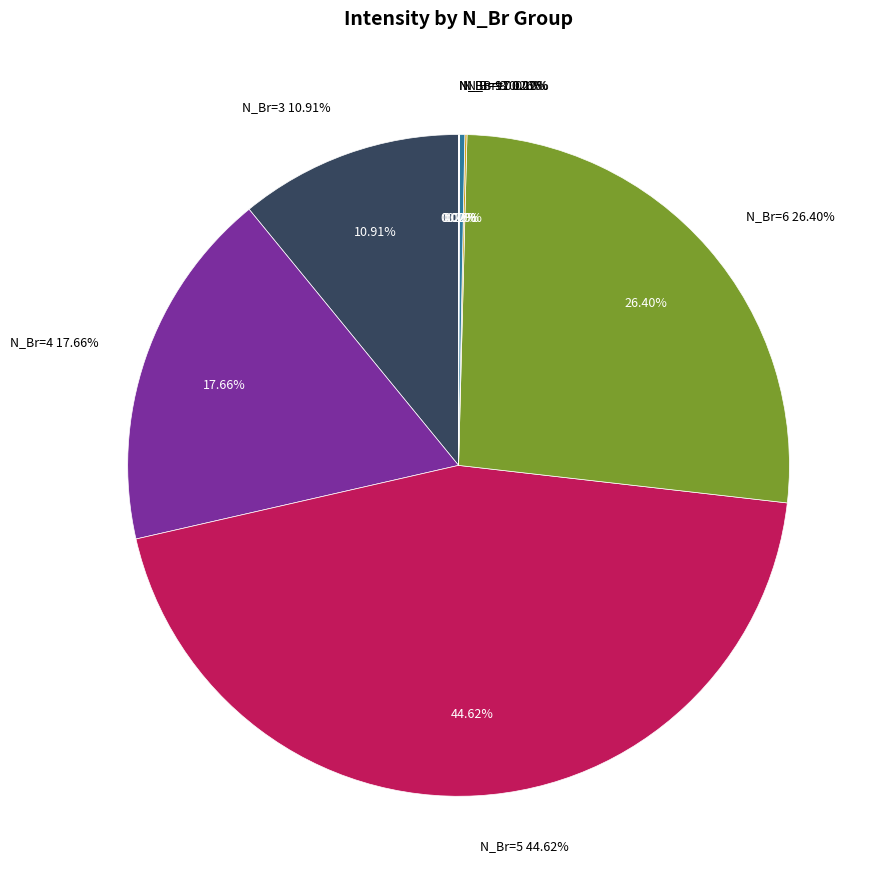

What is the change in value from 5 (row 51) to 3 (row 38)?

-78251862.0